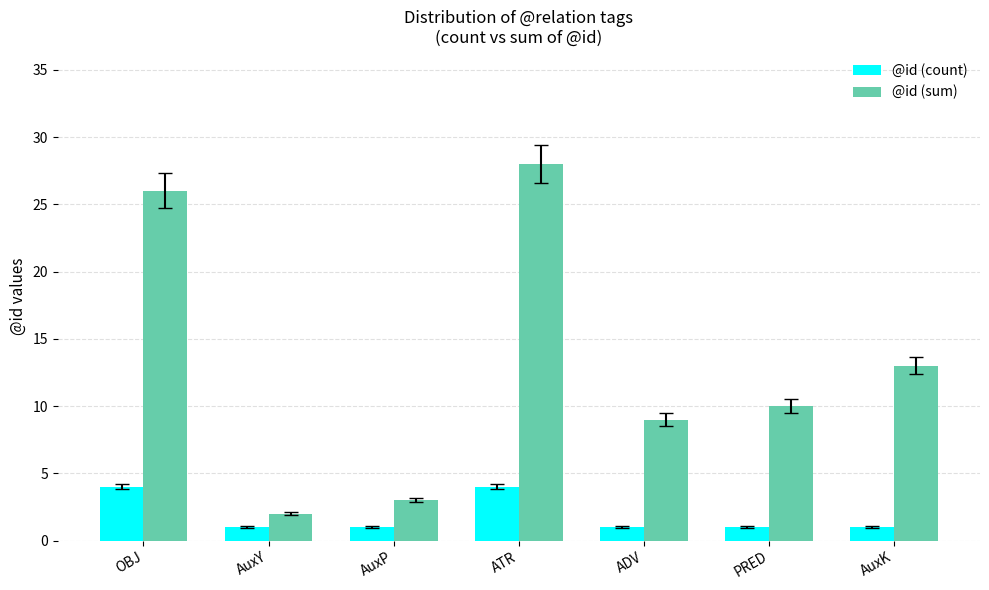

What is the difference between the maximum and second lowest values in the @id (count) series?

3